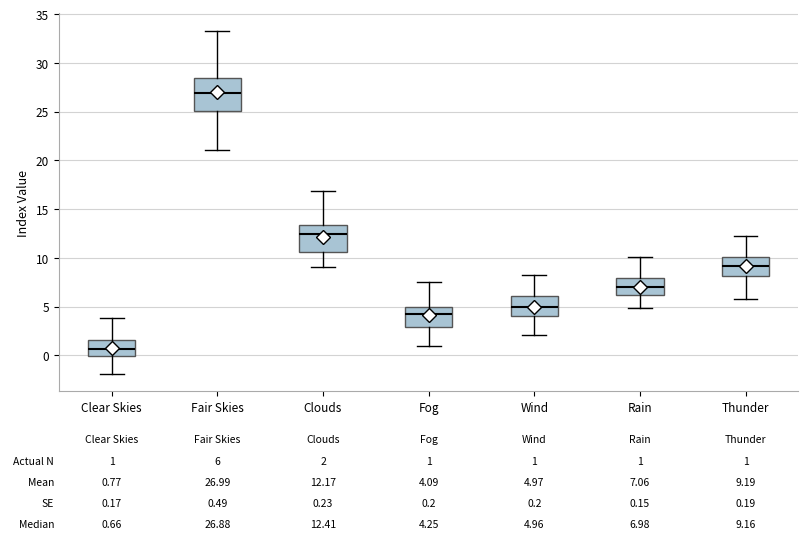

Which box's median line is the highest?

Fair Skies